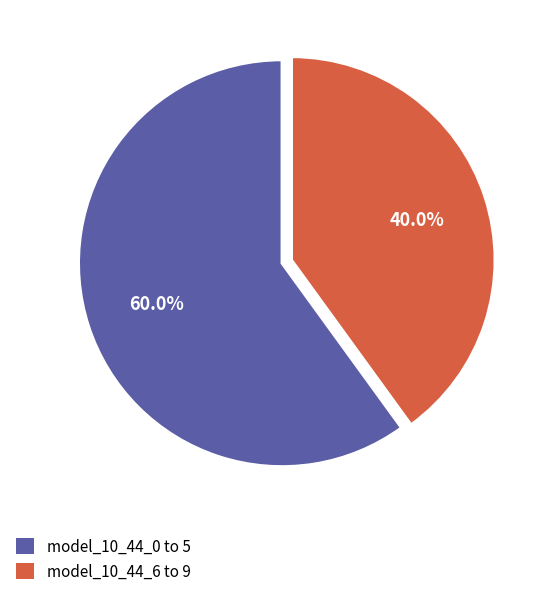

Does any single category account for the majority?

Yes